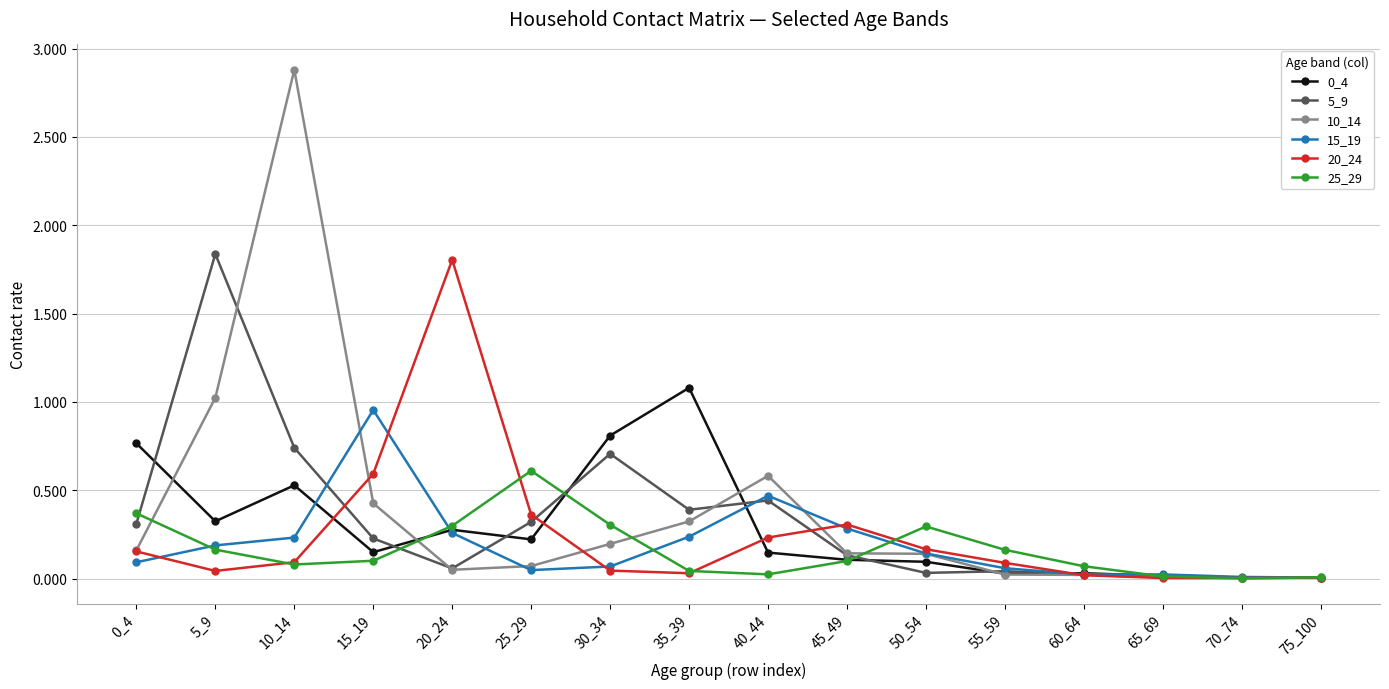

What is the greatest value displayed?

2.9